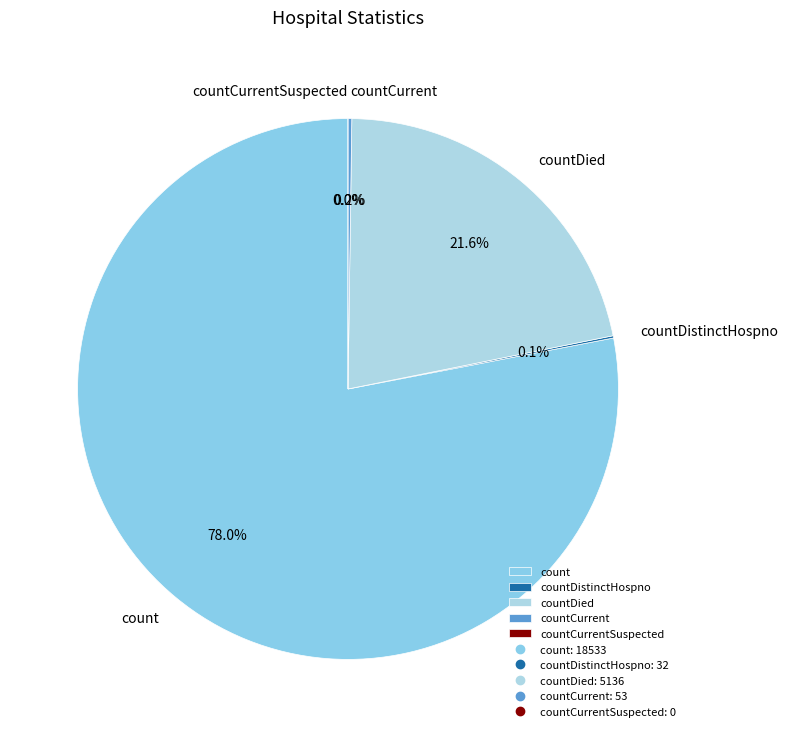

What is the smallest slice in the pie chart?

countCurrentSuspected